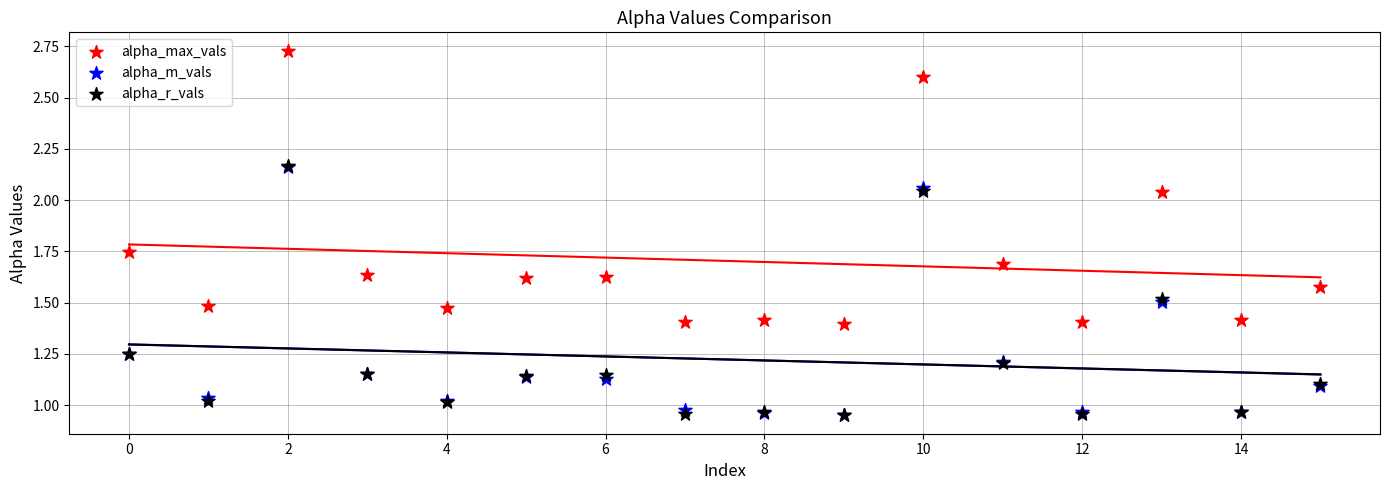

Which series has the largest total across all categories?

alpha_max_vals